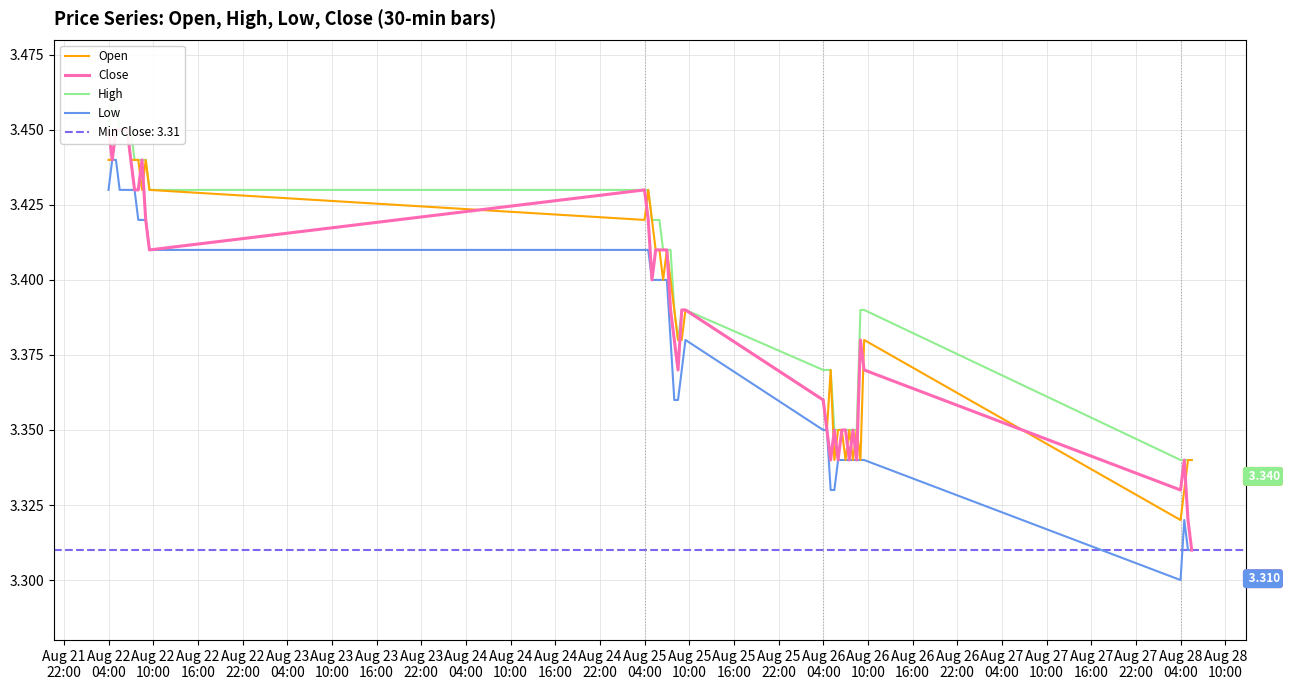

Which series has the widest spread of values?

Close